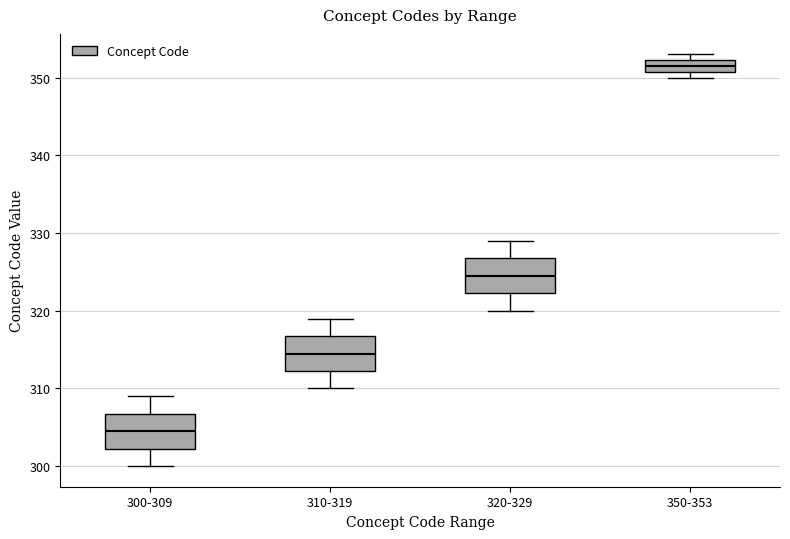

Reading left to right, read every box against the y-axis: the position of its median line, the range the box covers, and the ends of its whiskers. The values are not printed on the chart, so give them approximately, as read against the axis.

300-309: median 305, box 302 to 307, whiskers 300 to 309
310-319: median 315, box 312 to 317, whiskers 310 to 319
320-329: median 325, box 322 to 327, whiskers 320 to 329
350-353: median 352 (inside the box), box 351 to 352, whiskers 350 to 353